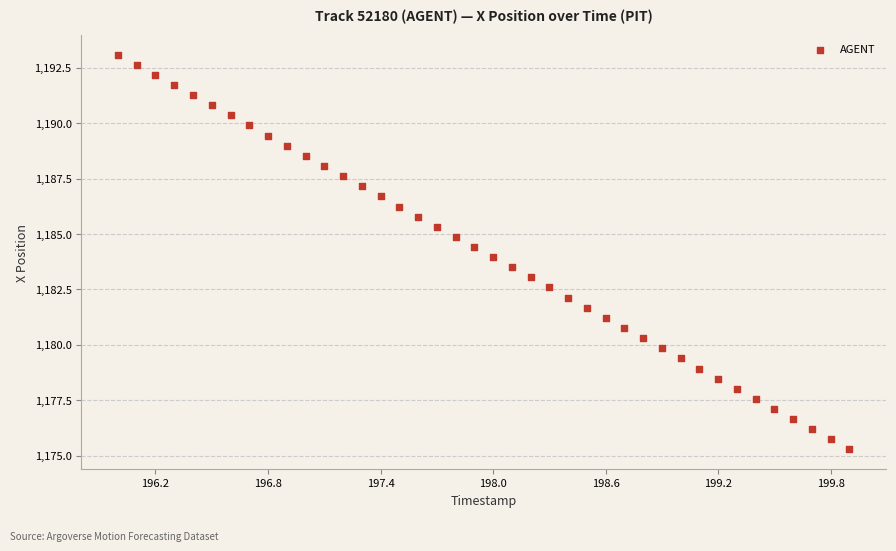

What is the range of Y values (max minus min)?

17.8